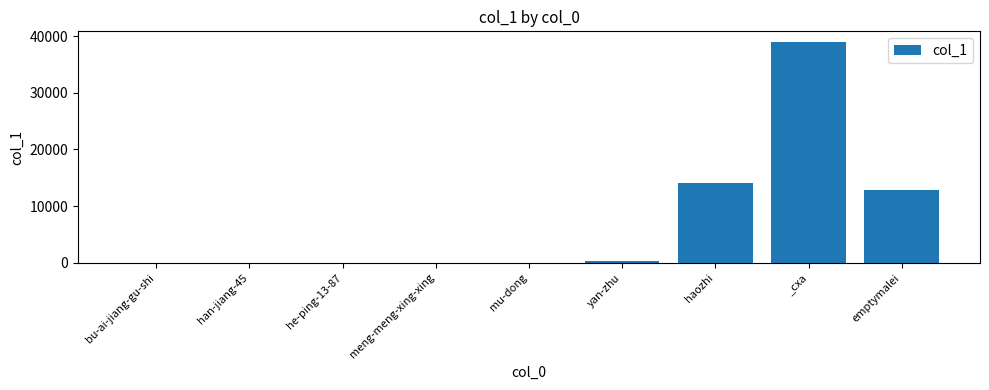

The value at bu-ai-jiang-gu-shi is 0. True or false?

True